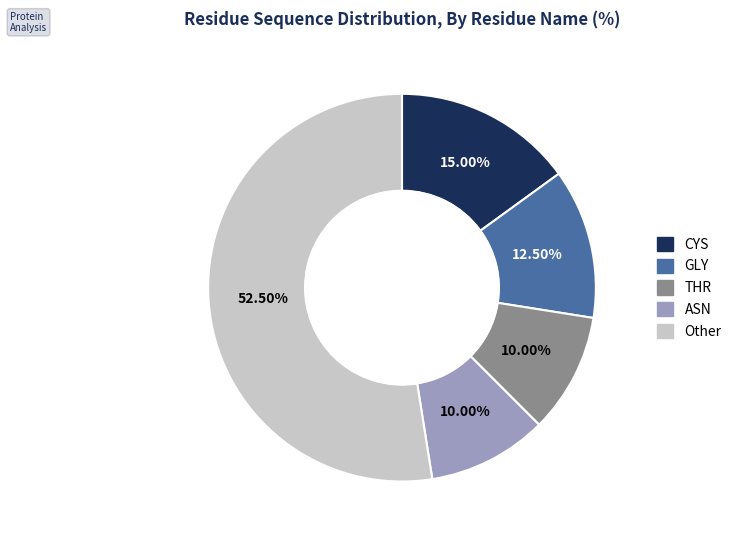

Does any single category account for the majority?

Yes